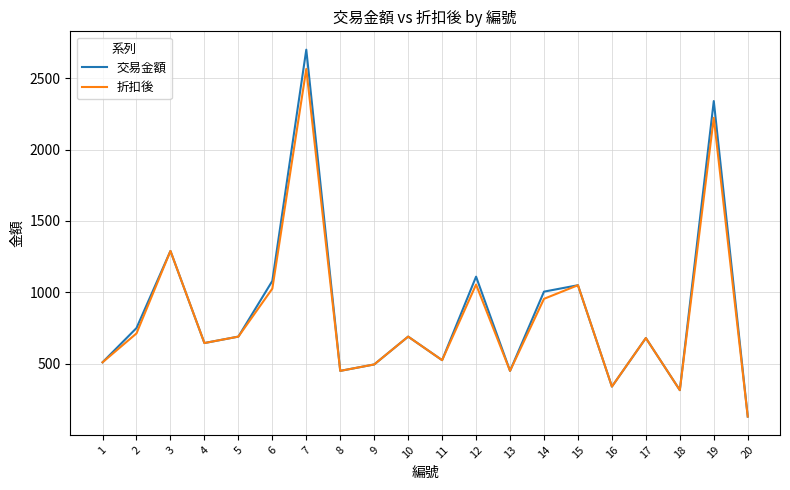

How many lines are shown in the chart?

2